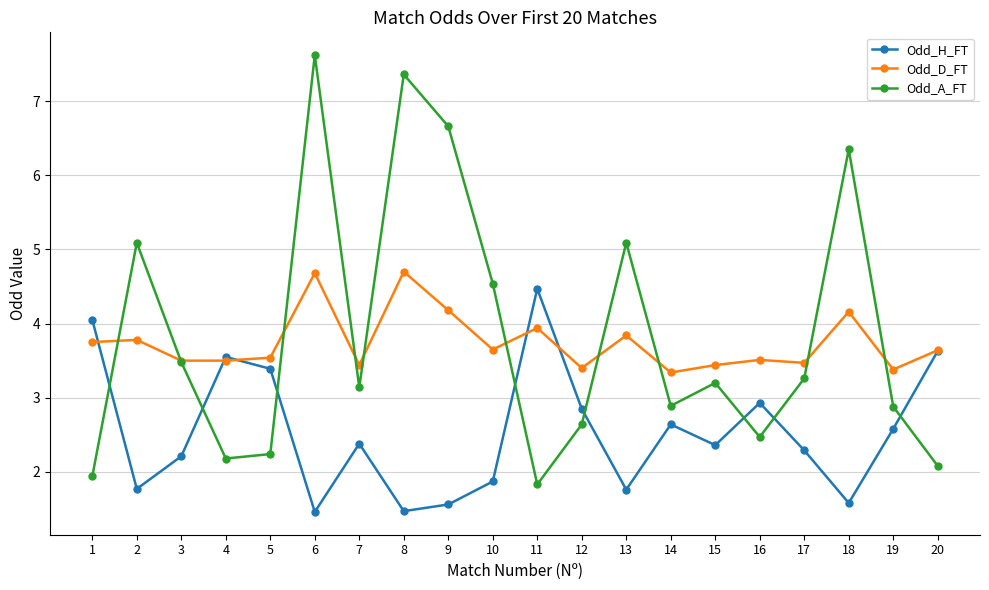

Is the value of Odd_D_FT at 15 greater than the value of Odd_H_FT at 9?

Yes